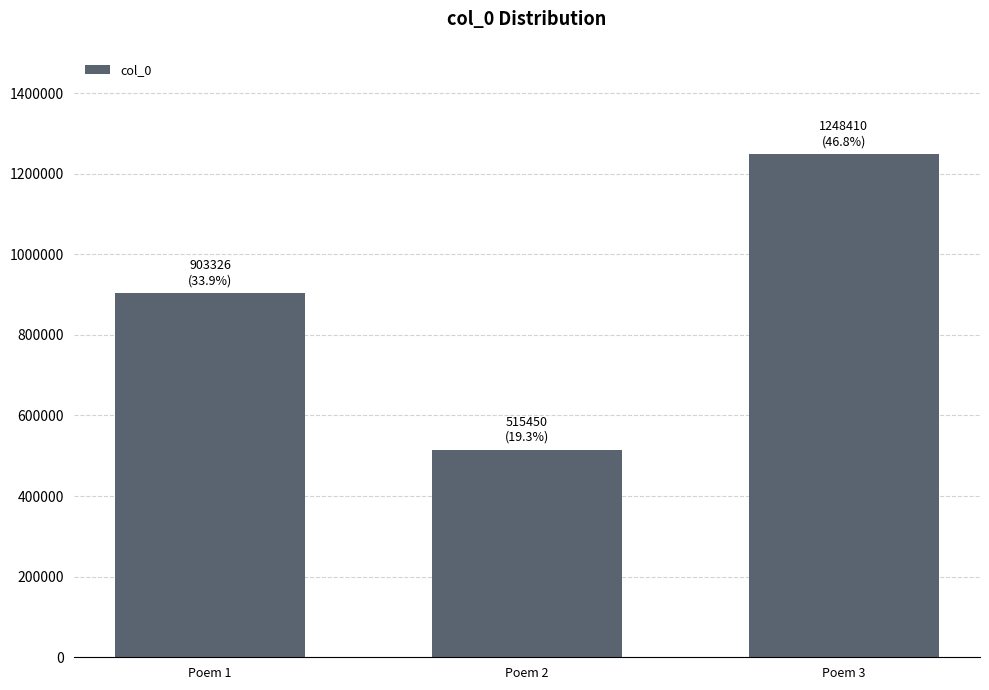

What is the average value?

889062